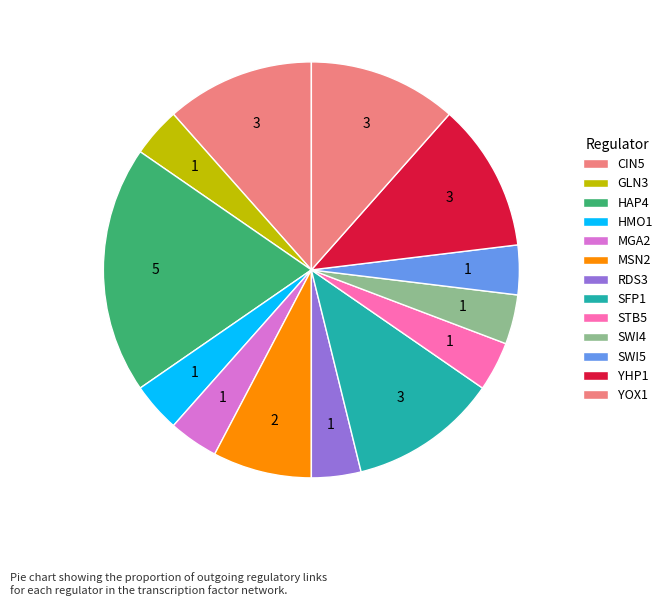

Count the number of slices in the pie.

13